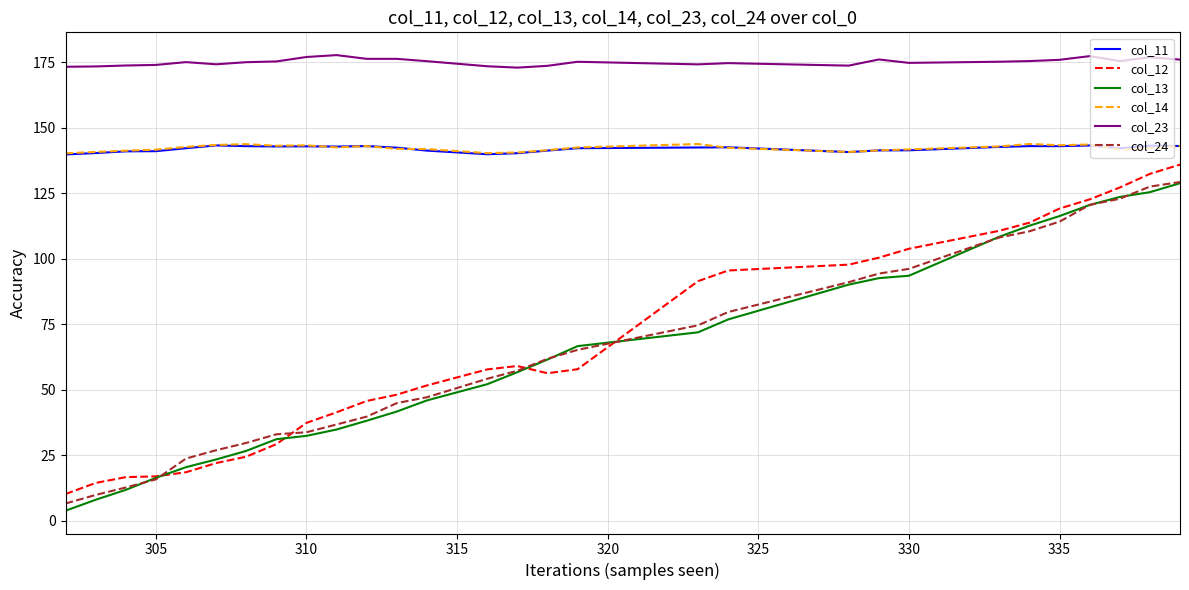

Is this an area chart (filled region under the line)?

No